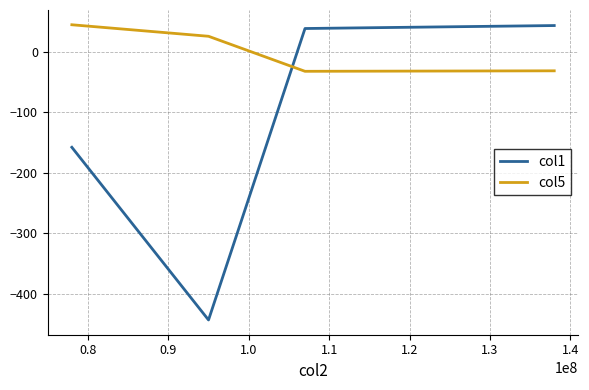

Which series has the largest range (max minus min)?

col1